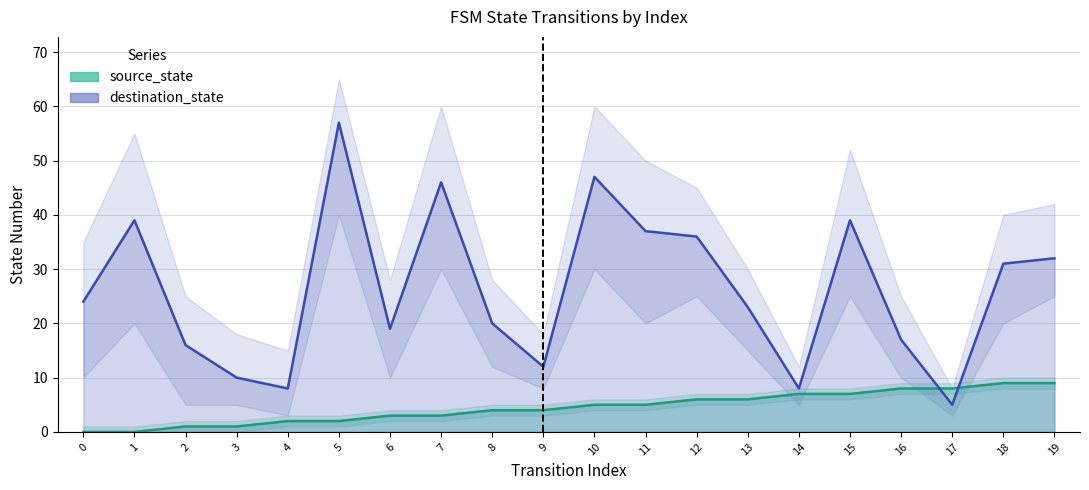

What is the difference between the second highest and second lowest values in the destination_state series?

39